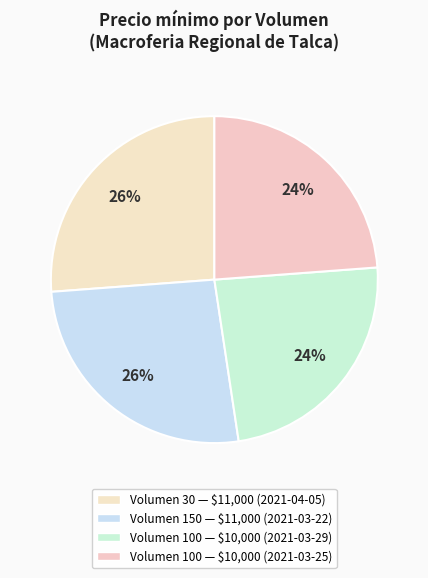

Which category has the smallest portion of the pie?

100